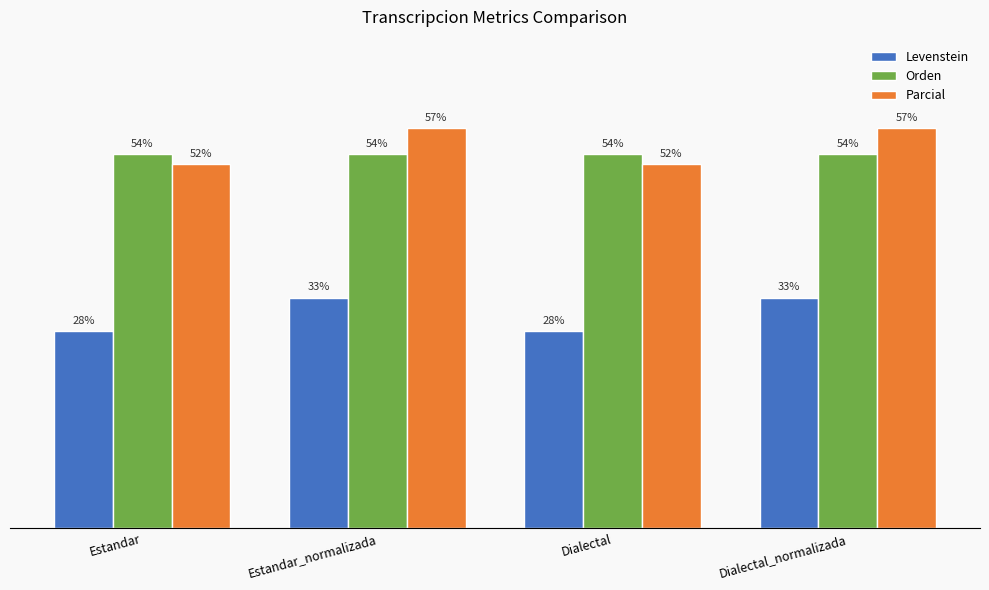

Does the chart contain stacked bars?

No